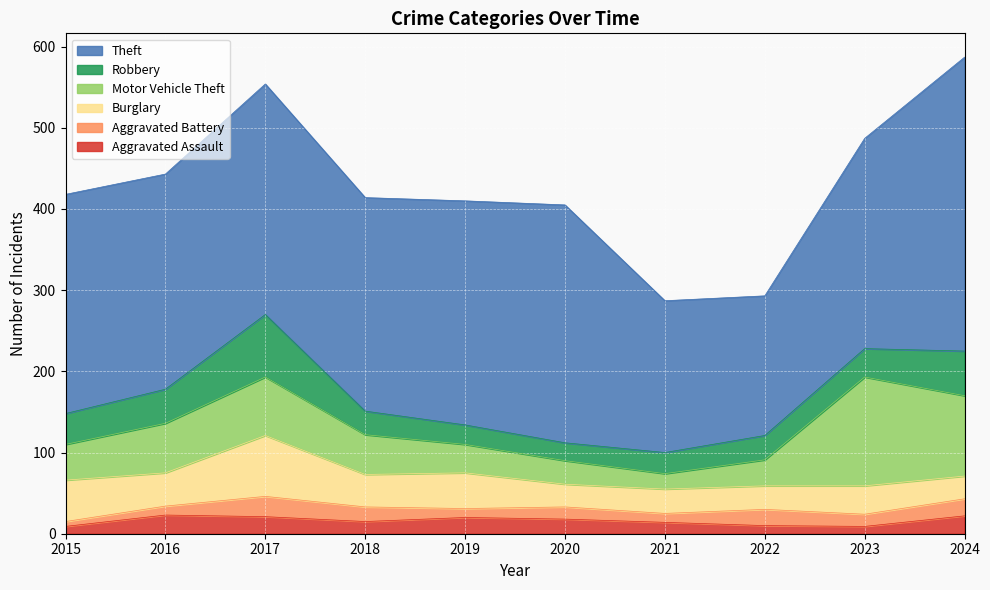

What is the difference between the second highest and minimum values in the Aggravated Assault series?

13